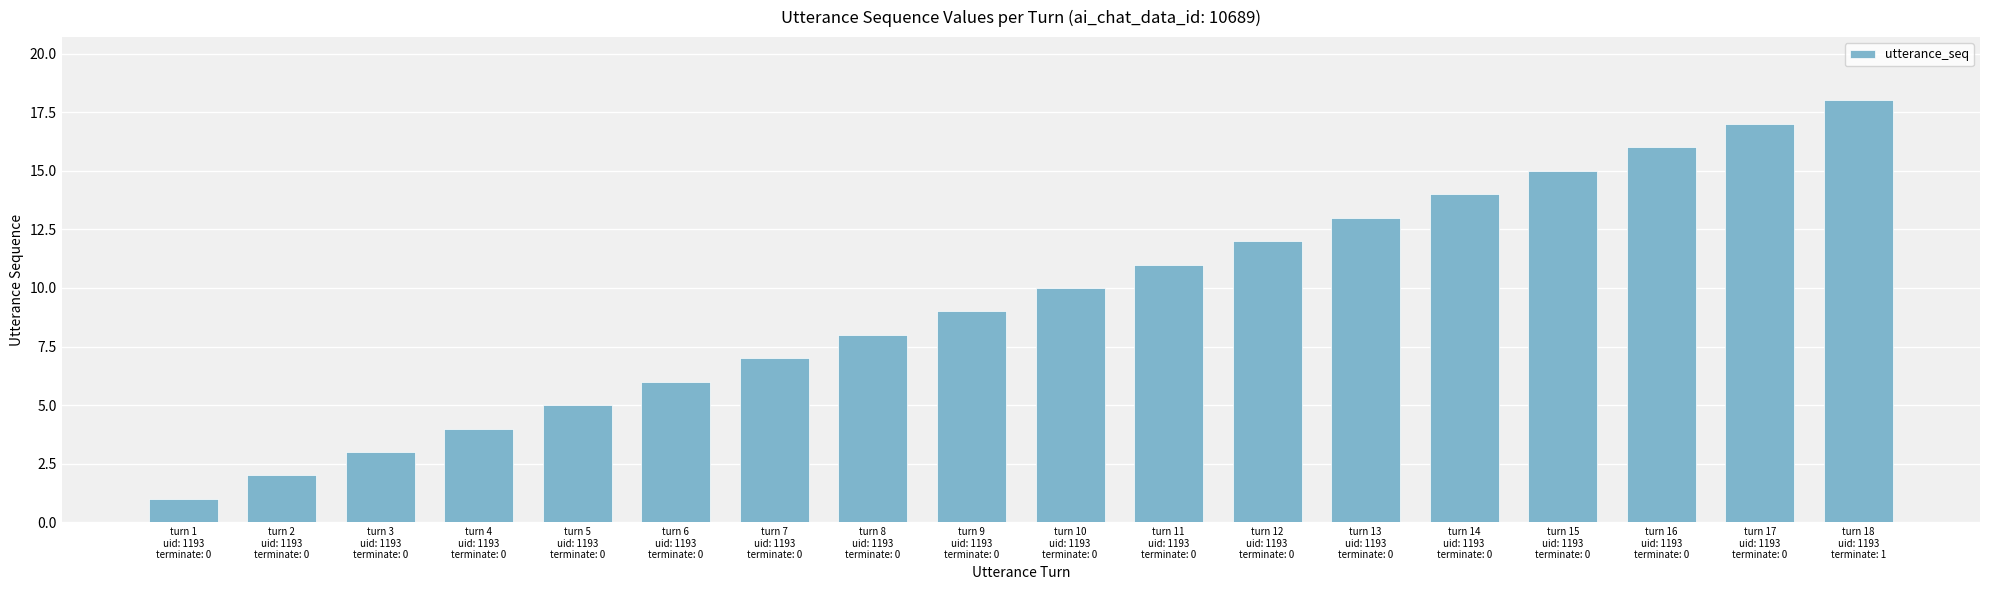

How many values are below 10?

9